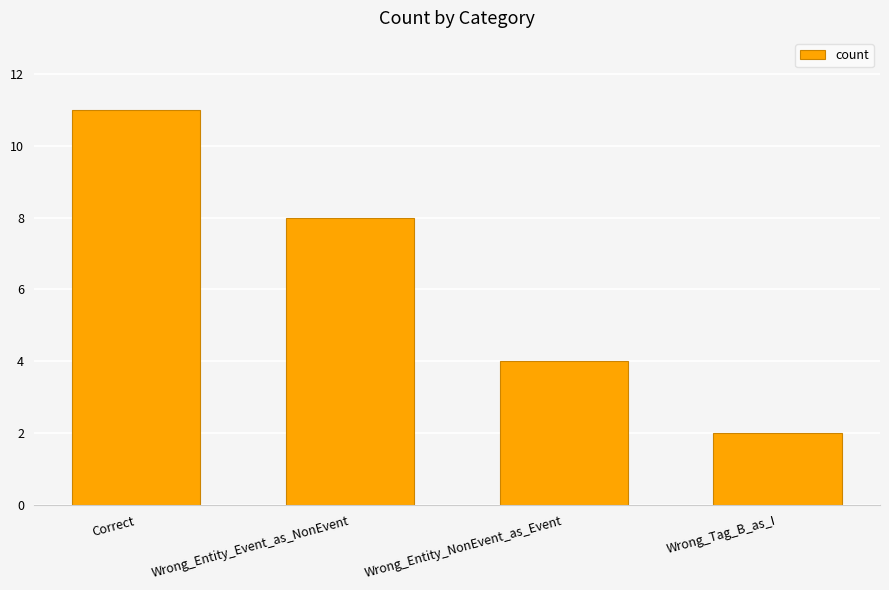

Where does the data first go above 8?

Correct